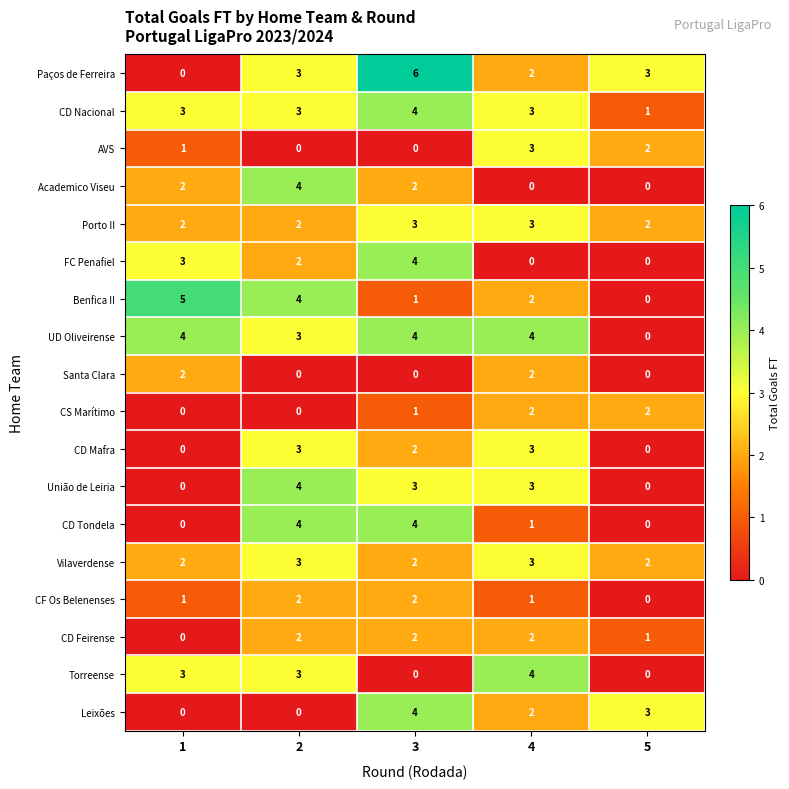

True or false: CD Feirense has a value of 0 at 4.

False